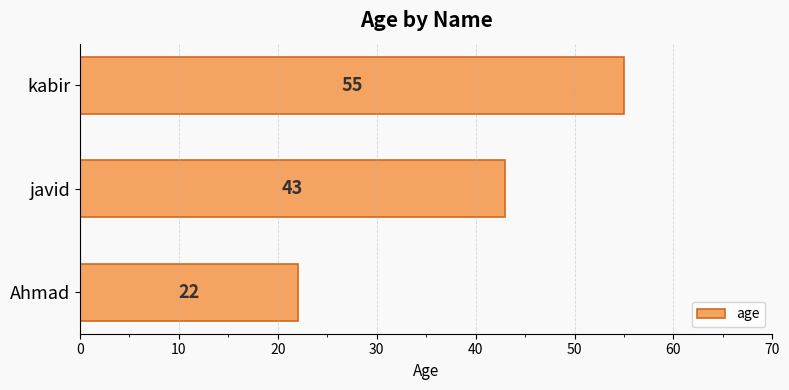

The value at javid is 24. True or false?

False